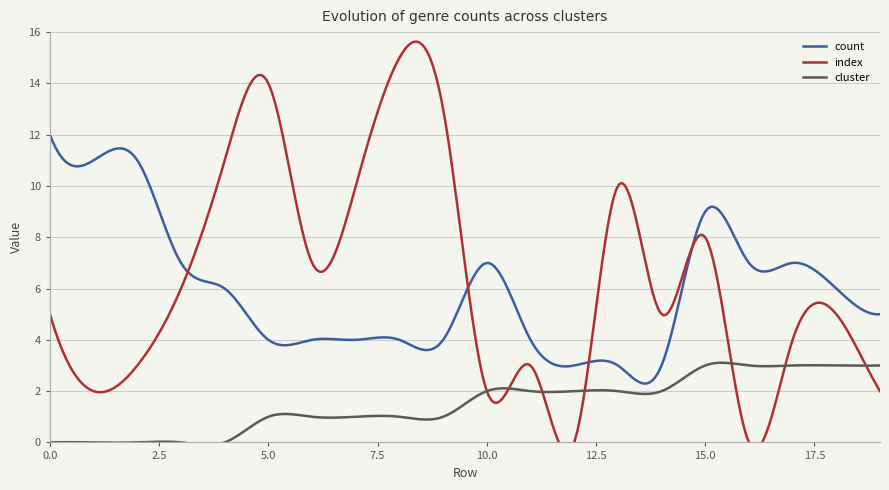

What is the average value of the count series?

5.9